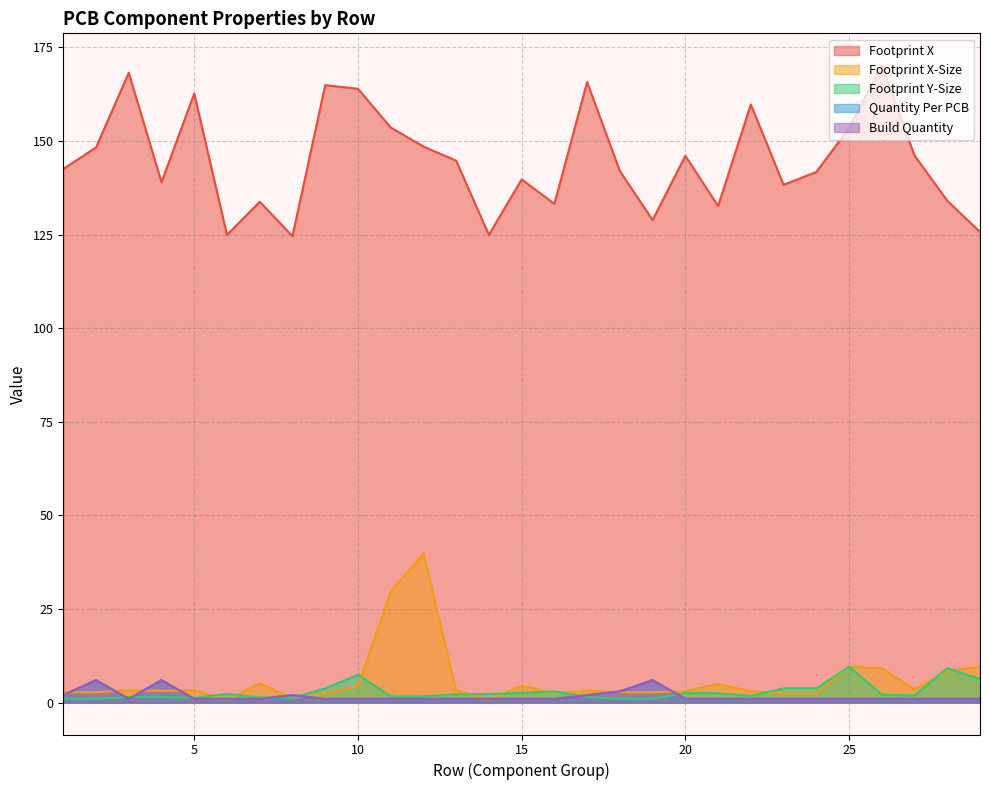

What is the average value of the Footprint Y-Size series?

2.9